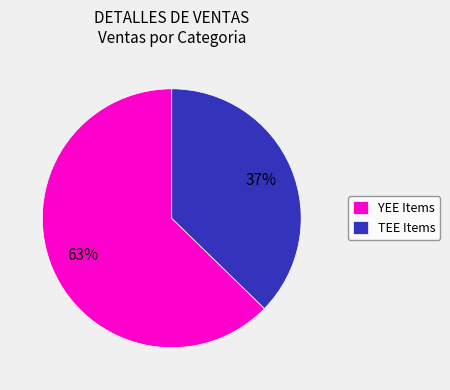

Do TEE Items and YEE Items together represent more than half of the pie?

Yes